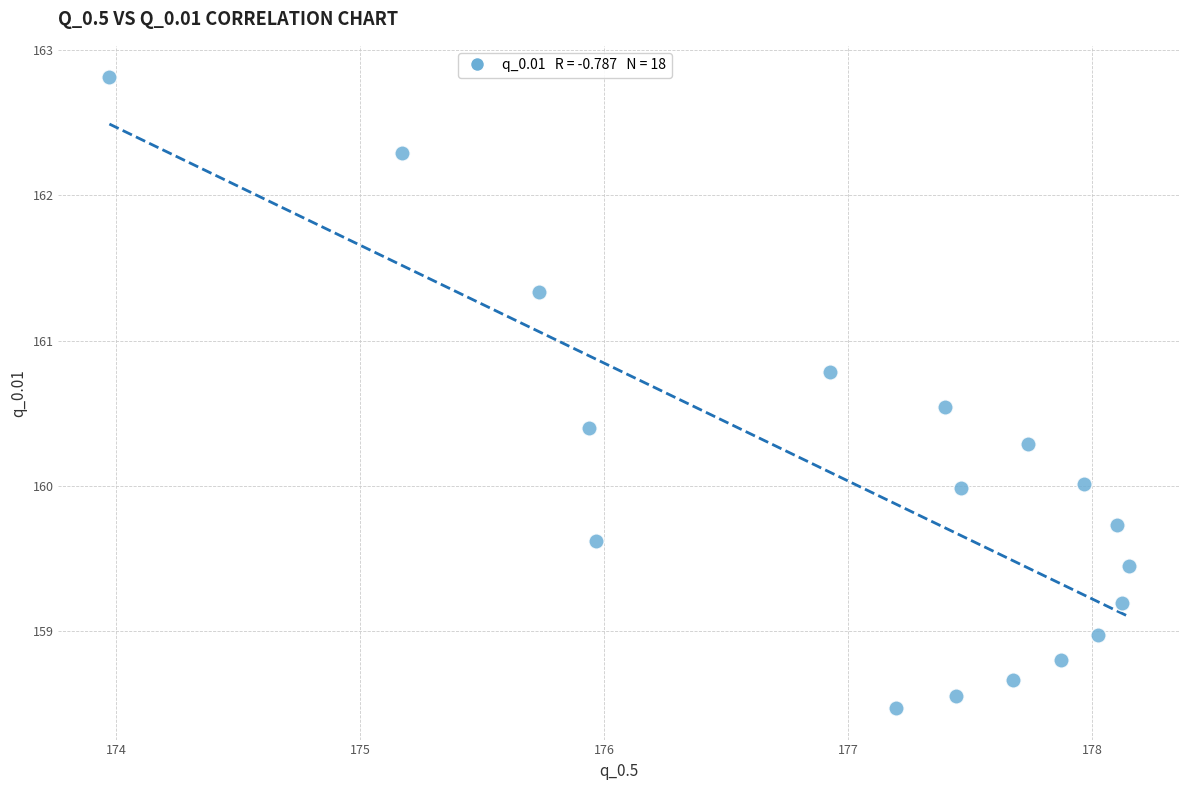

What is the range of X values (max minus min)?

4.2